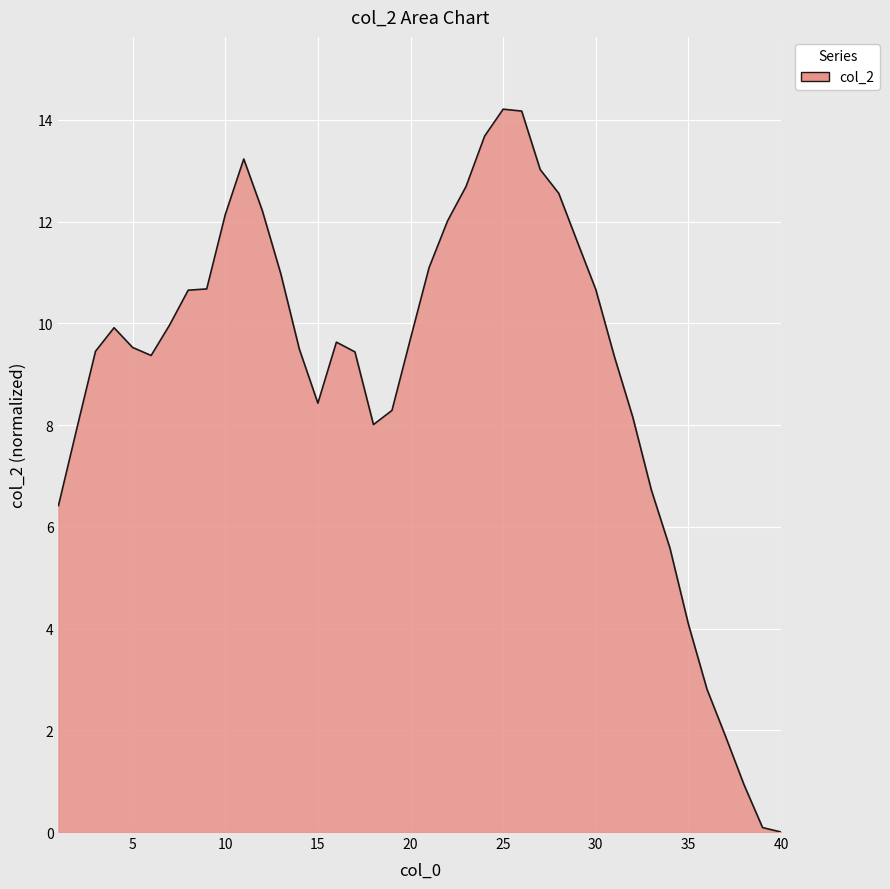

What is the greatest value displayed?

14.2